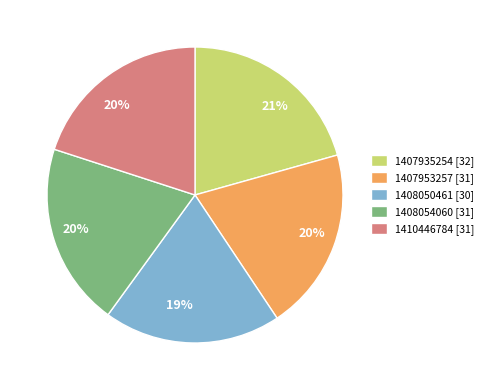

True or false: 1408054060 accounts for 14% of the total.

False